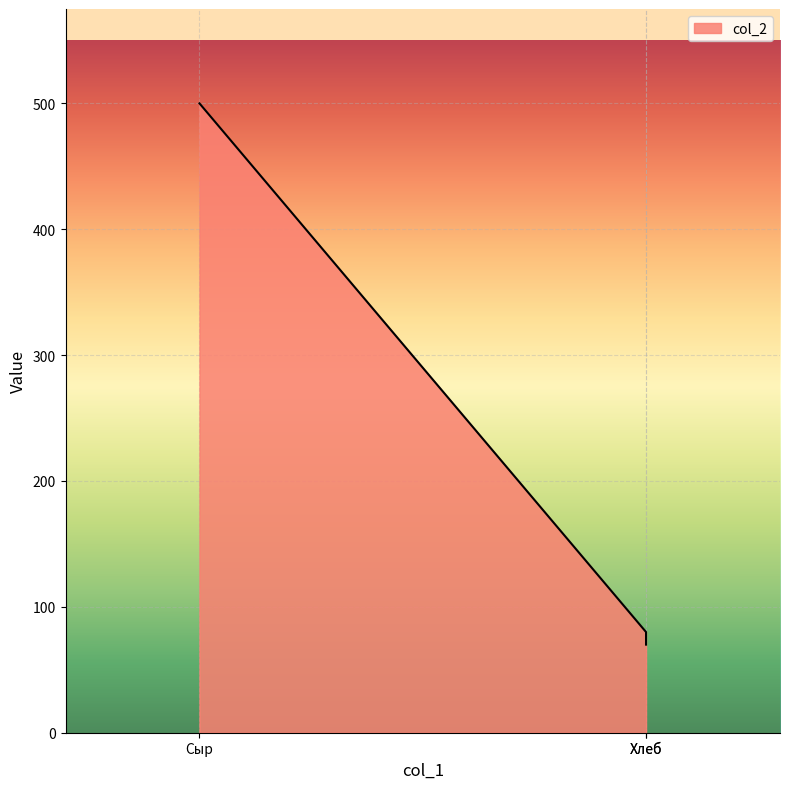

The value at Молоко is 141. True or false?

False